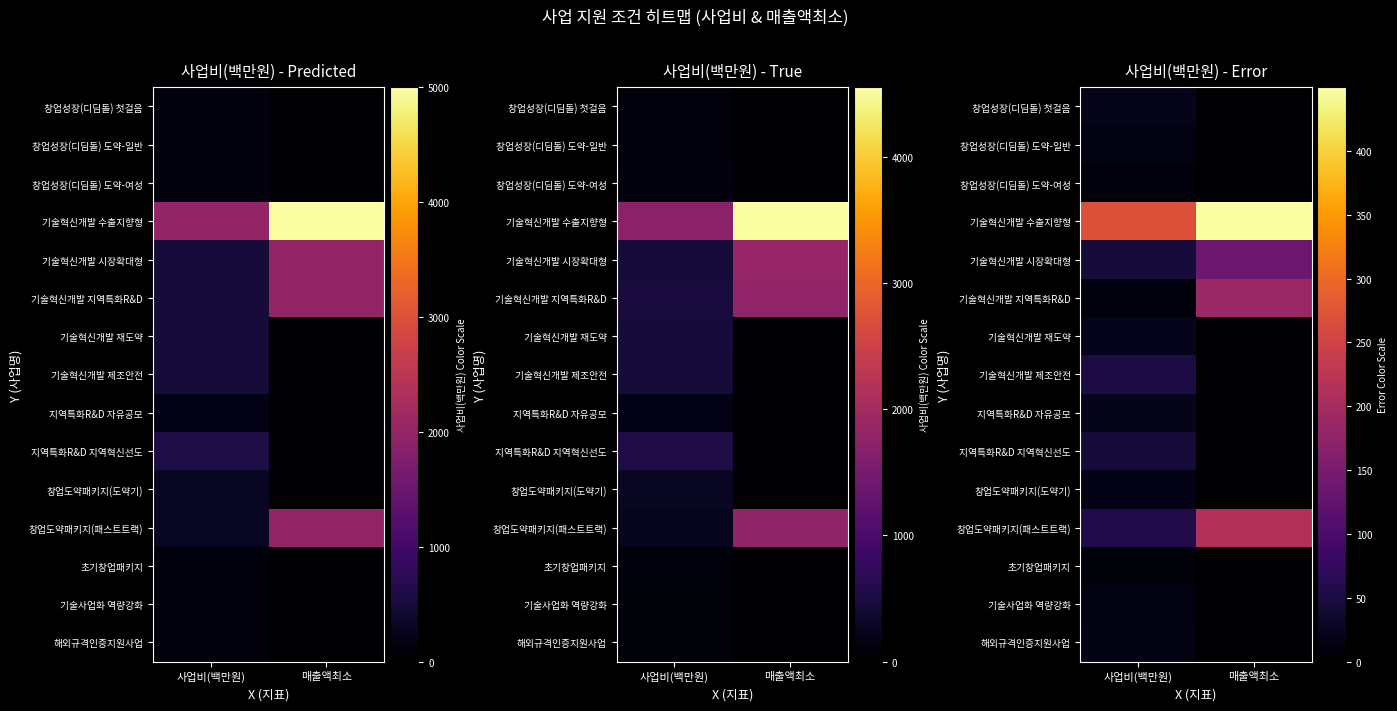

Reading left to right, list all the values displayed in this chart.

row_0: 19.8	0.0
row_1: 15.0	0.0
row_2: 10.1	0.0
row_3: 268.9	449.9
row_4: 45.4	136.0
row_5: 10.3	187.2
row_6: 22.8	0.0
row_7: 51.3	0.0
row_8: 19.6	0.0
row_9: 47.3	0.0
row_10: 18.5	0.0
row_11: 57.2	213.0
row_12: 8.8	0.0
row_13: 14.1	0.0
row_14: 16.5	0.0